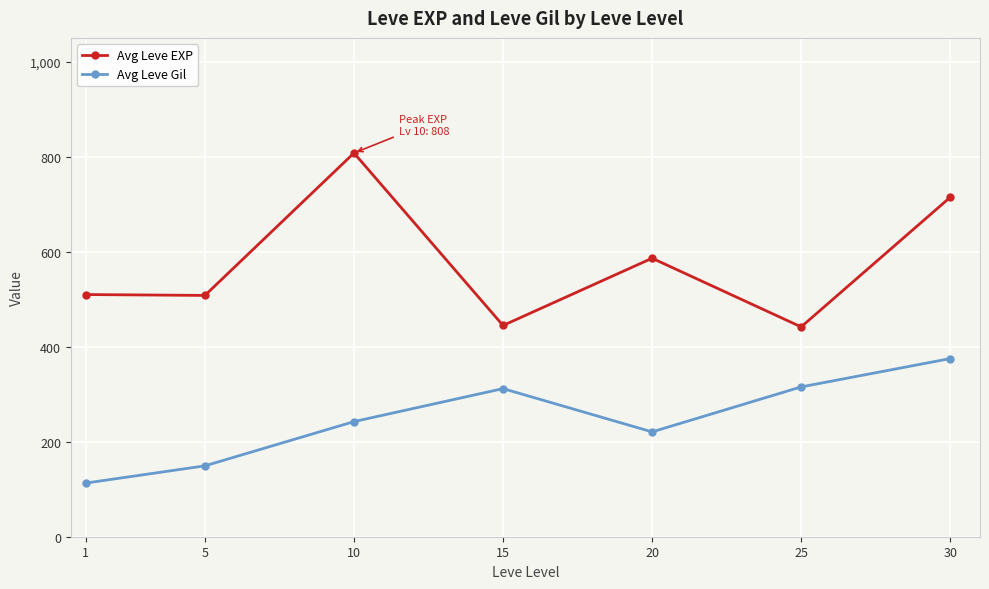

Between 1 and 5, which series saw the biggest shift?

Avg Leve Gil